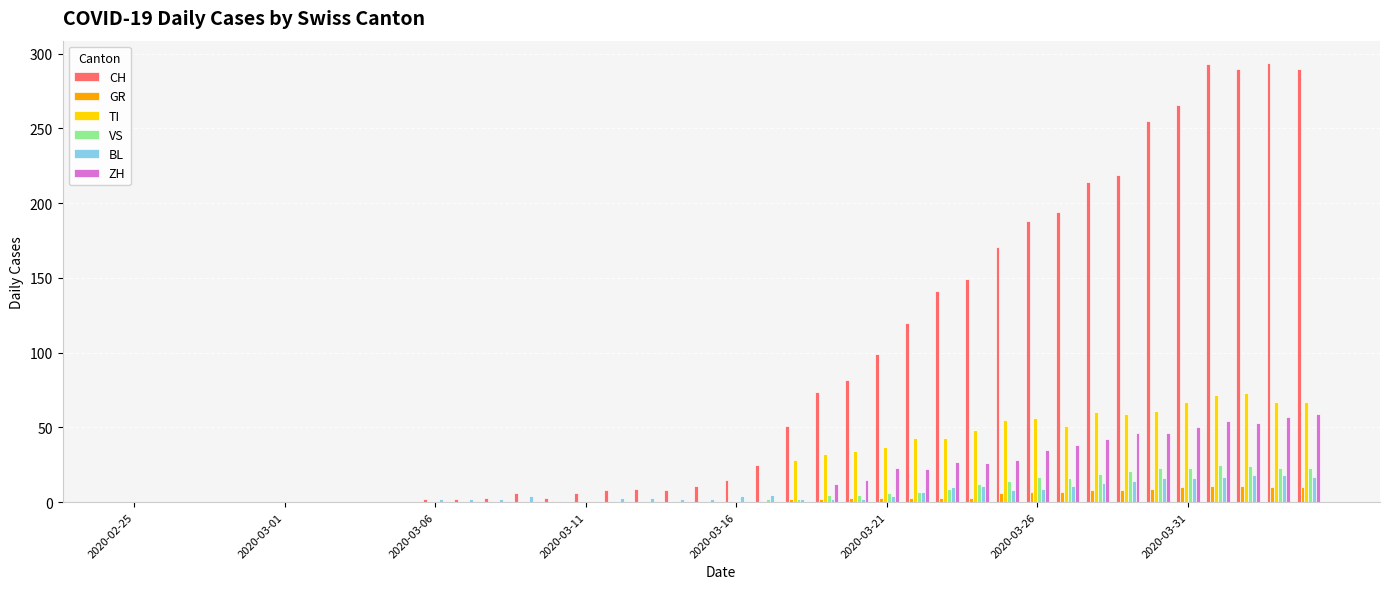

What is the highest value of the ZH series?

59